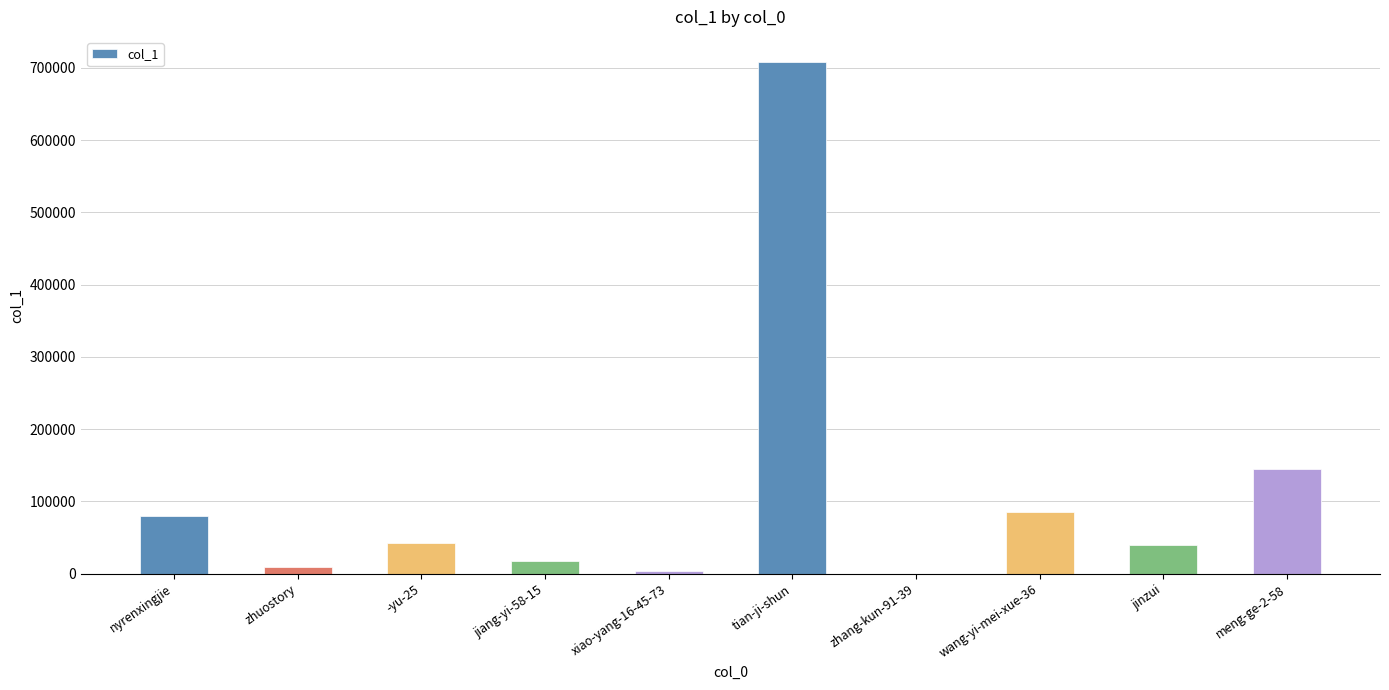

Approximately how many times larger is the value at jiang-yi-58-15 compared to jinzui?

0.5